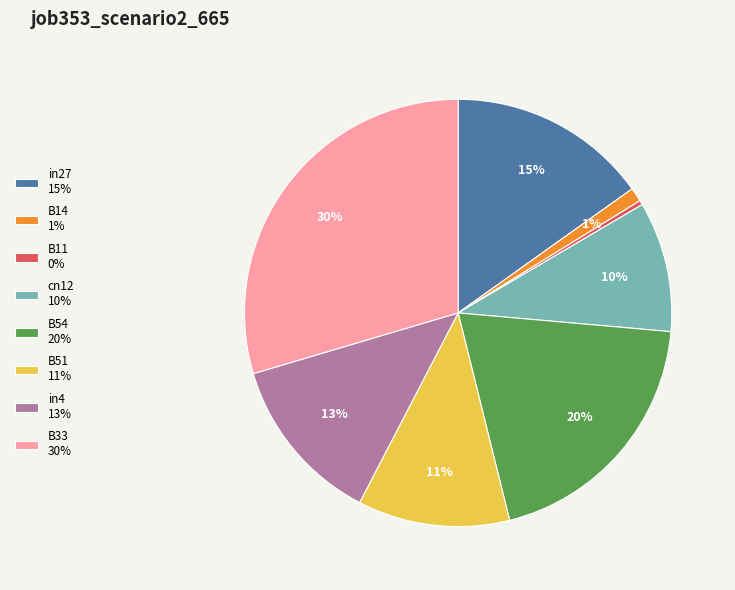

What percentage is the B51 slice, to the nearest percent?

11%